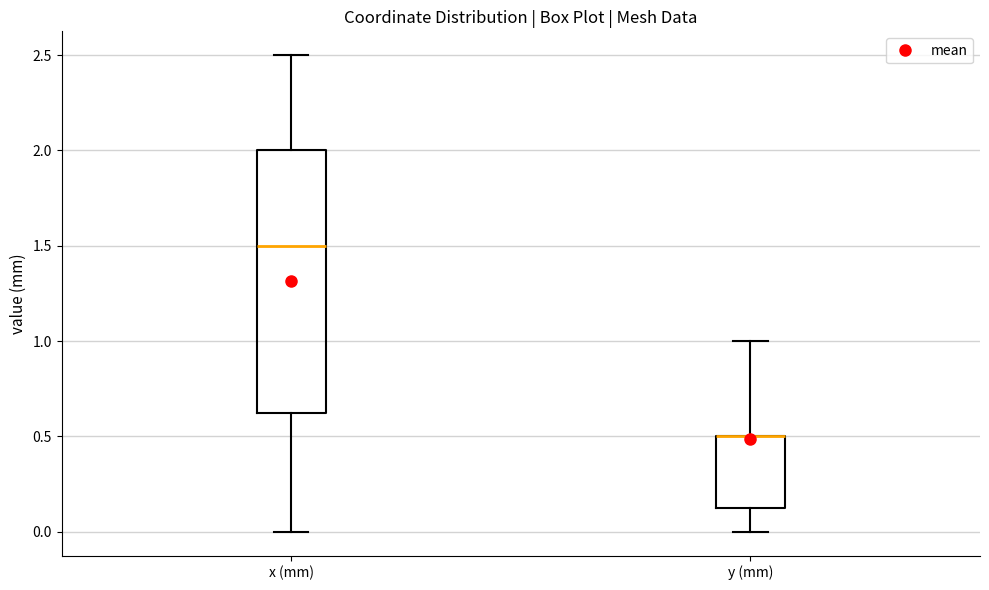

Where does the lower whisker of the box for y (mm) end on the y-axis? The values are not printed on the chart, so give them approximately, as read against the axis.

0.00